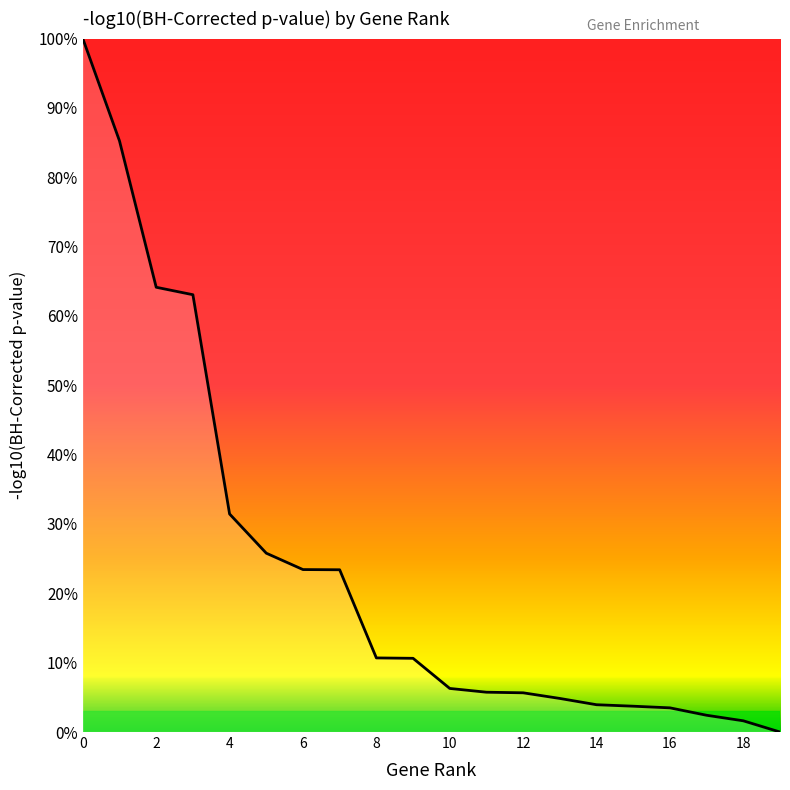

Does the chart have visible grid lines?

No